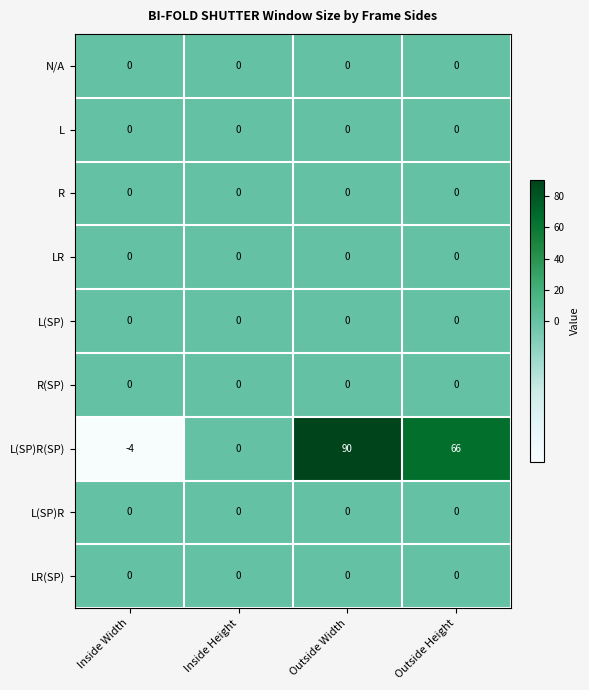

True or false: L(SP) has a value of 0 at Outside Width.

True